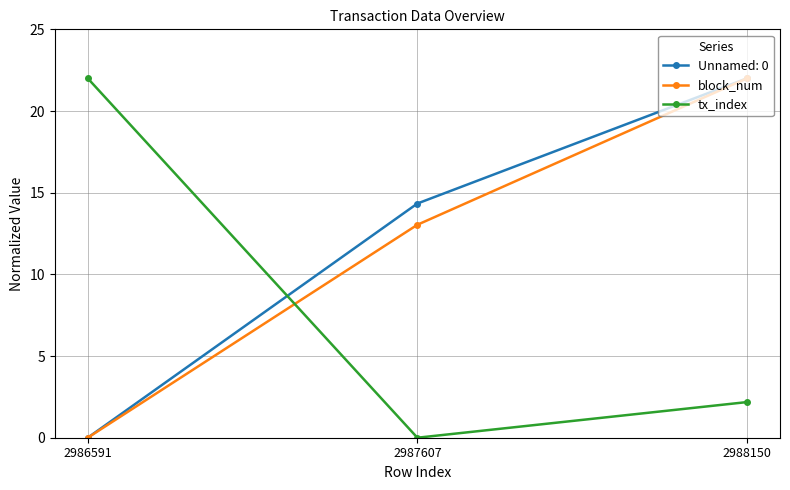

What is the difference between the maximum and minimum values in the block_num series?

22.0